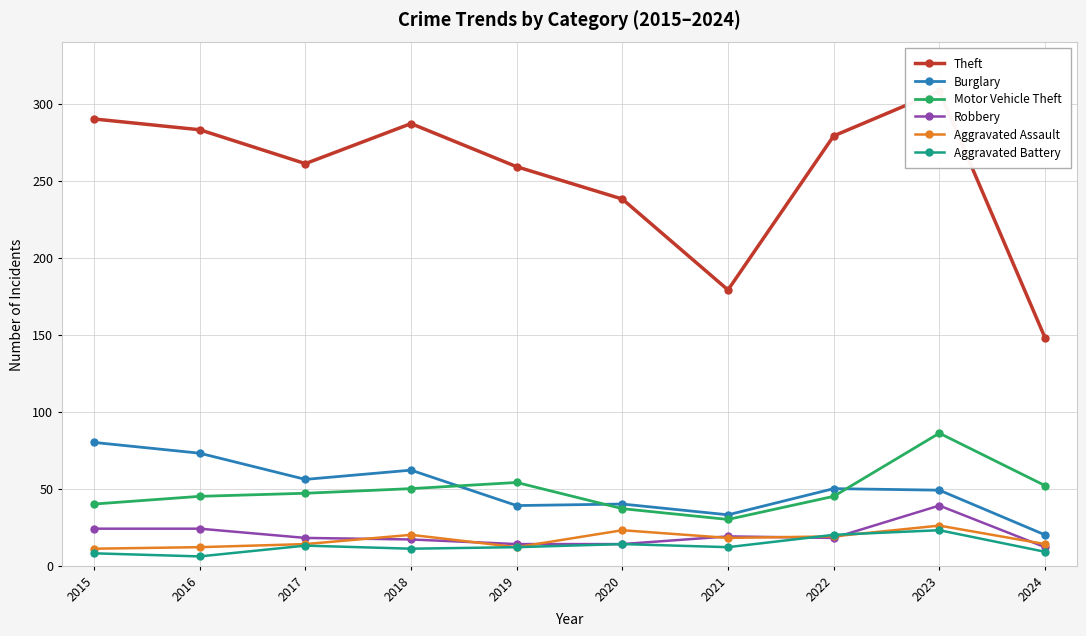

Is the value of Theft at 2020 greater than the value of Motor Vehicle Theft at 2020?

Yes